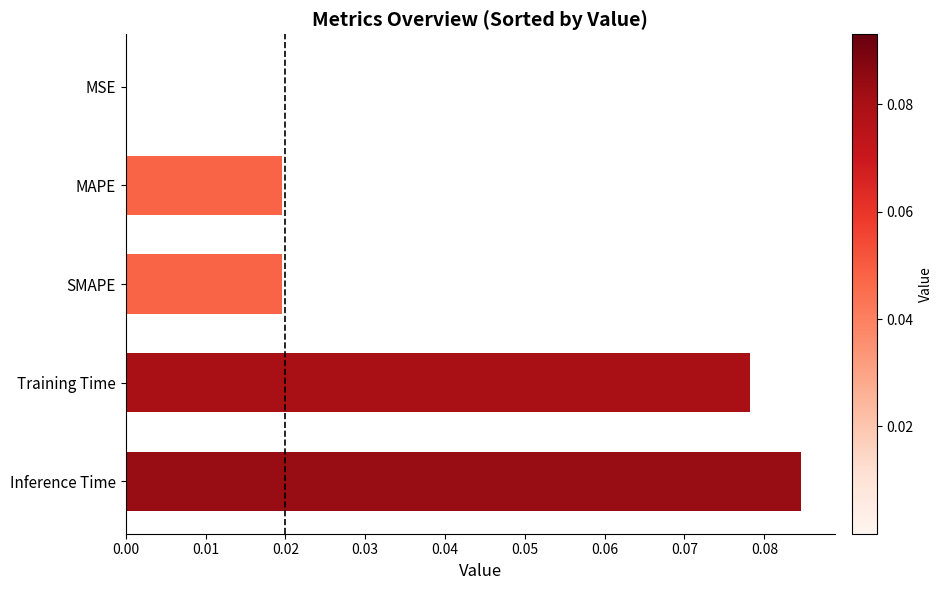

Is it true that the value at MAPE is 0.0?

True